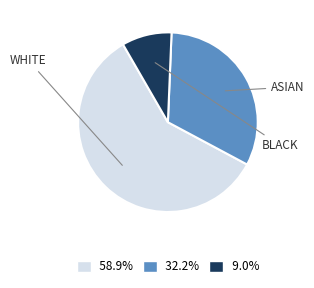

How many slices are in this pie chart?

3